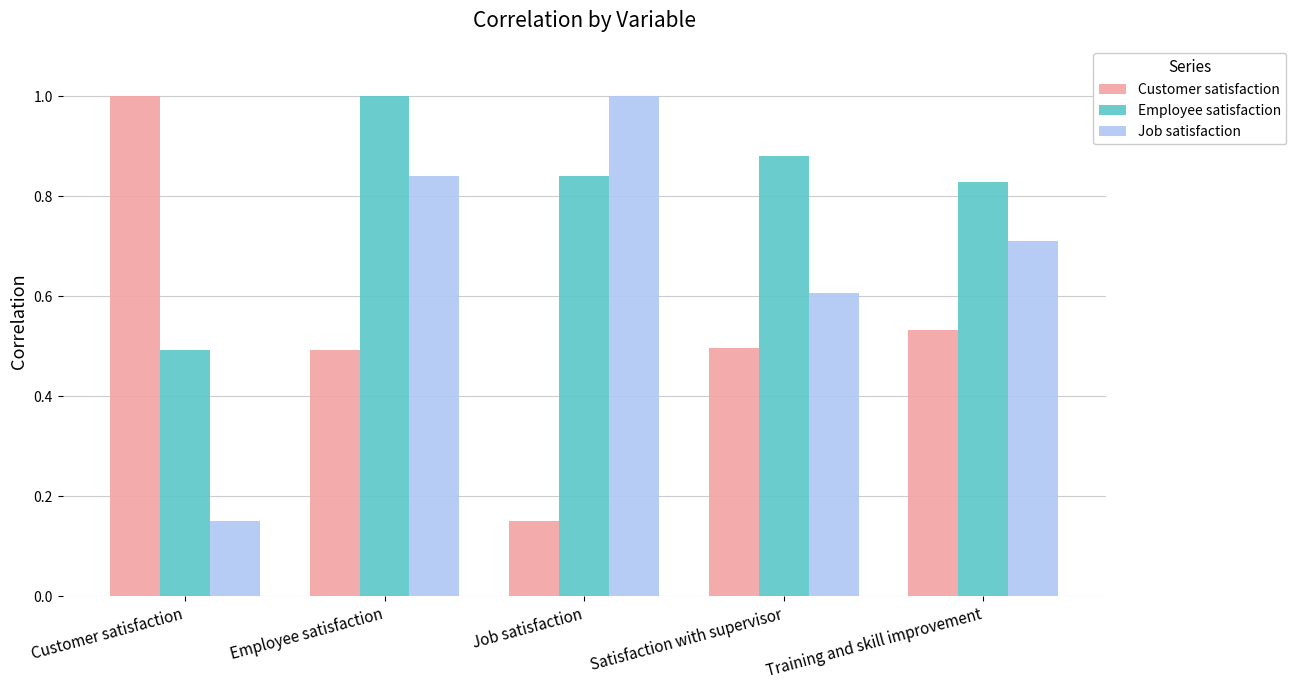

Rank the categories by Employee satisfaction value from highest to lowest.

Employee satisfaction, Satisfaction with supervisor, Job satisfaction, Training and skill improvement, Customer satisfaction